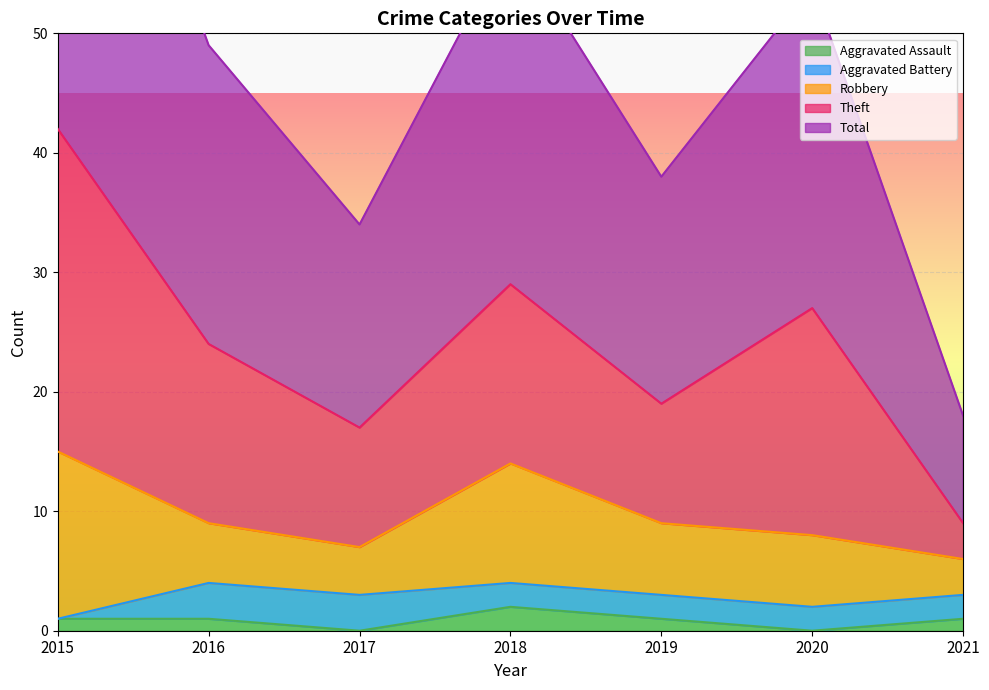

What is the value of the Total point at the 4th from the left?

29